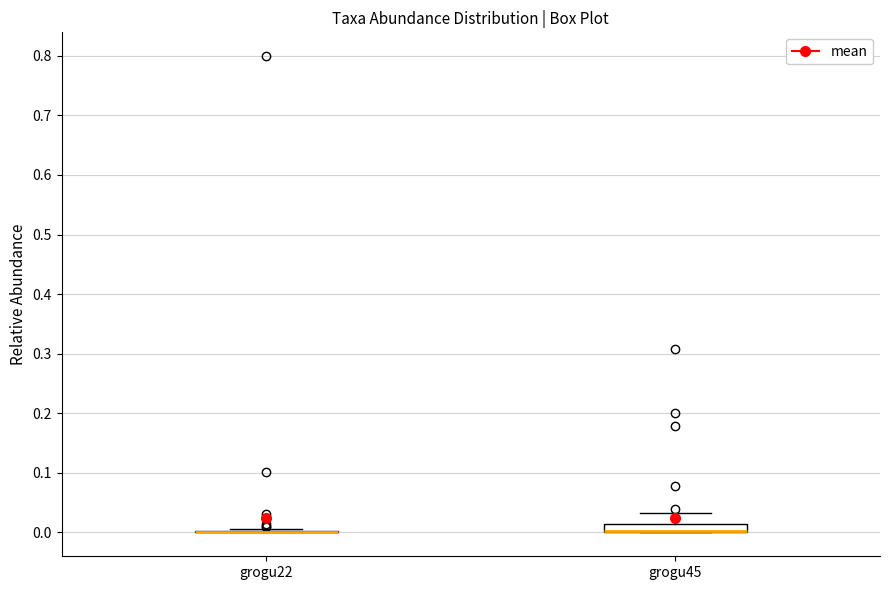

Comparing the boxes themselves (not the whiskers), which one is the tallest?

grogu45